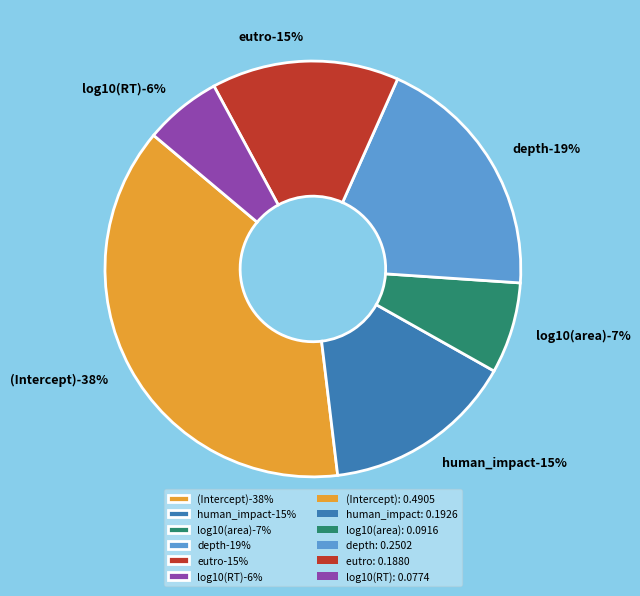

Combined, do eutro and log10(RT) account for over 50%?

No